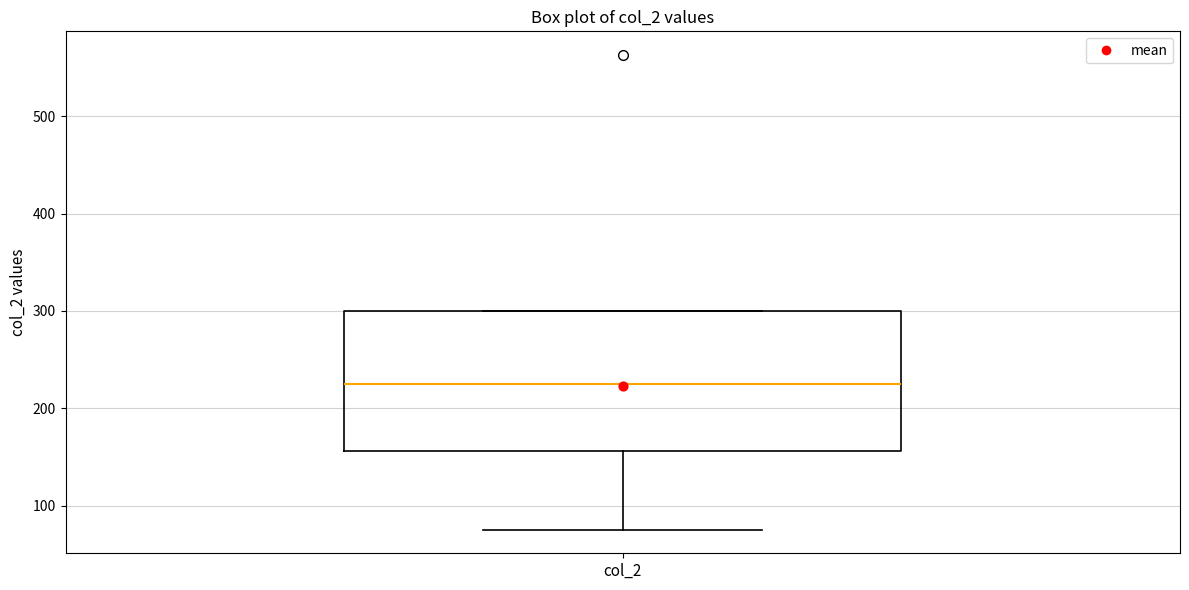

Transcribe this box plot: give where the median line is, the range the box spans, and where the two whiskers end, as read against the y-axis. The values are not printed on the chart, so give them approximately, as read against the axis.

median 230, box 160 to 300, whiskers 80 to 300